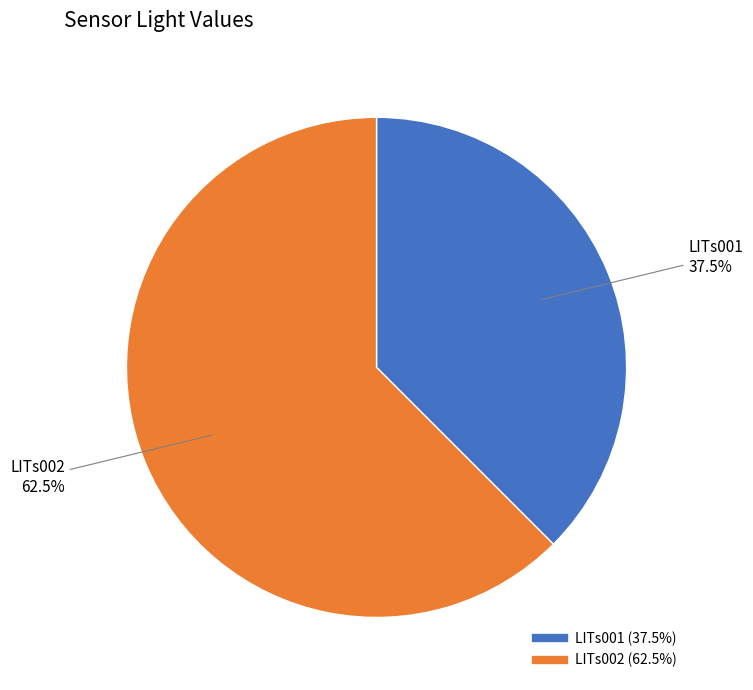

Approximately how many times larger is the value at LITs002 compared to LITs001?

1.7